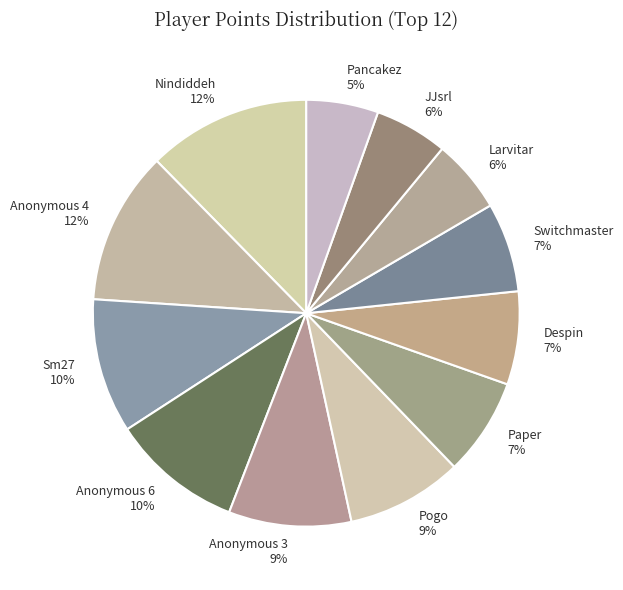

What percentage is the Switchmaster slice, to the nearest percent?

7%